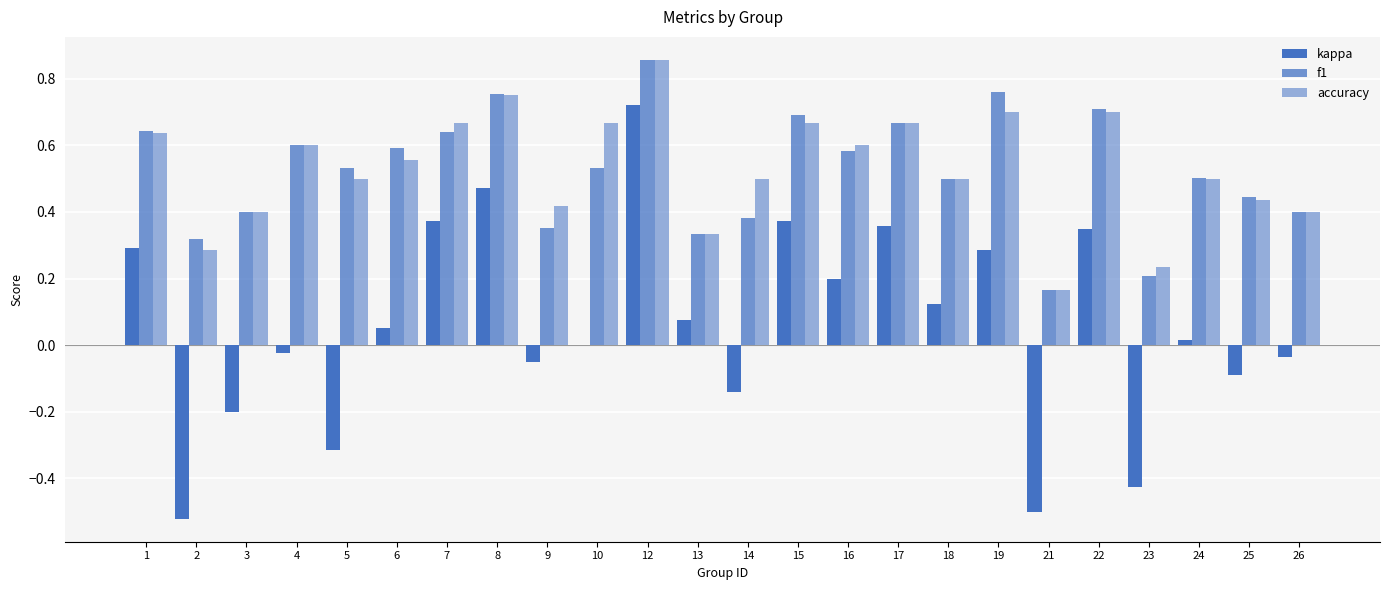

Read the kappa value at 15.

0.4